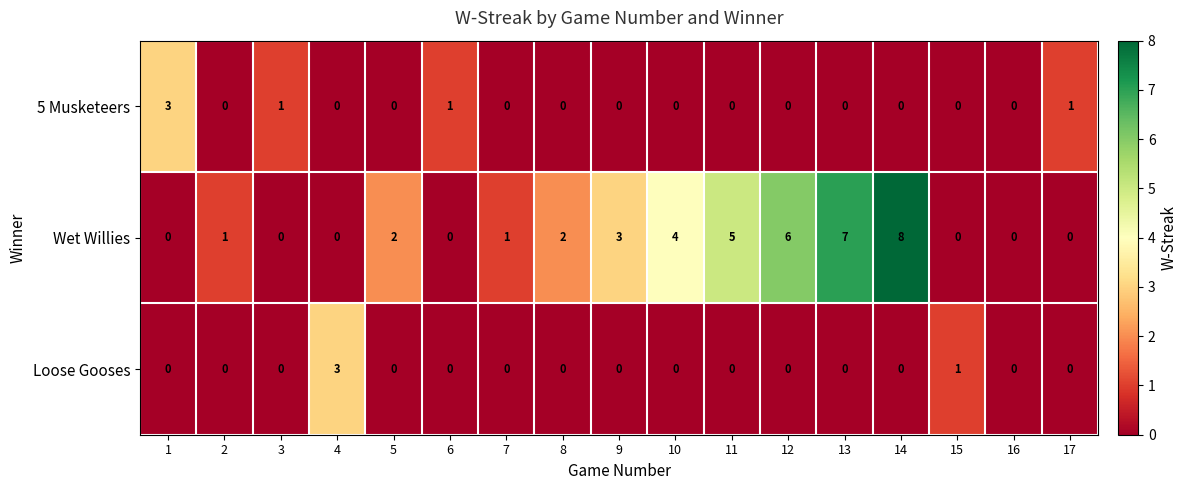

How many series are shown in this chart?

3